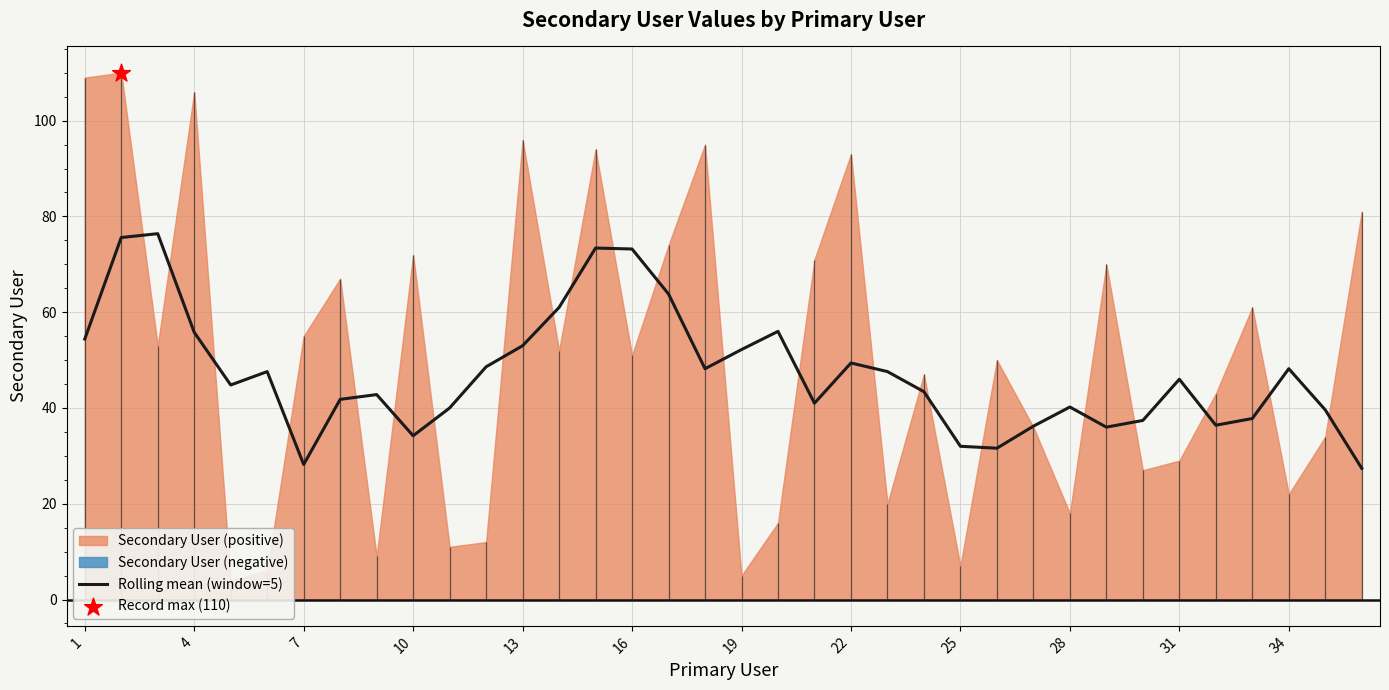

What is the maximum value for Rolling mean (window=5)?

76.4